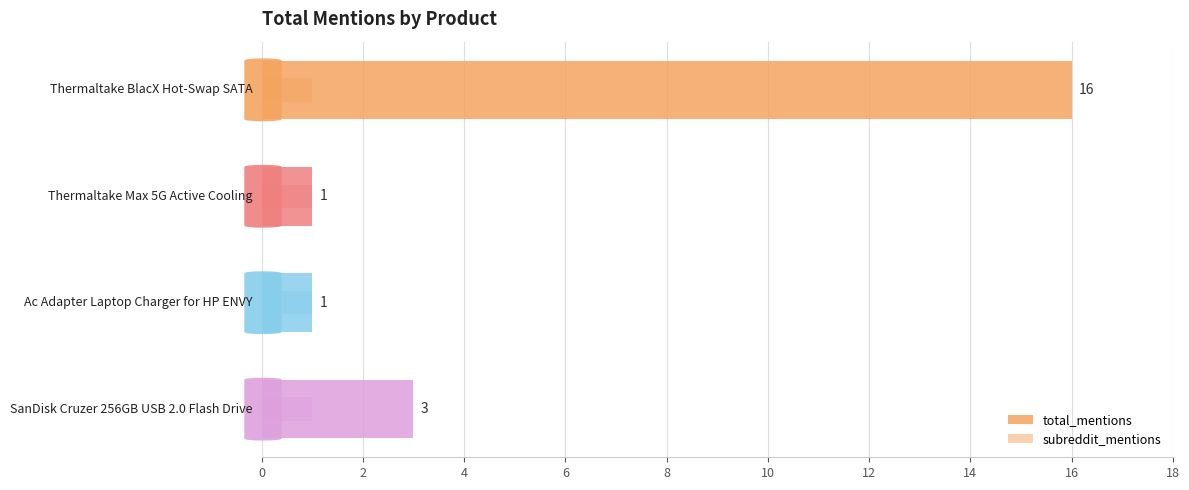

The value of total_mentions at 2 is 1.0. True or false?

True